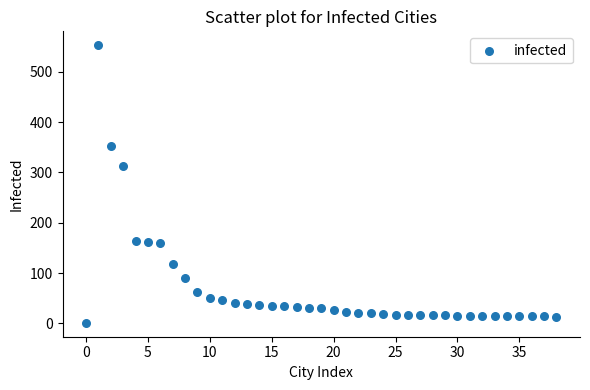

What Y value in the scatter plot is closest to 277?

312